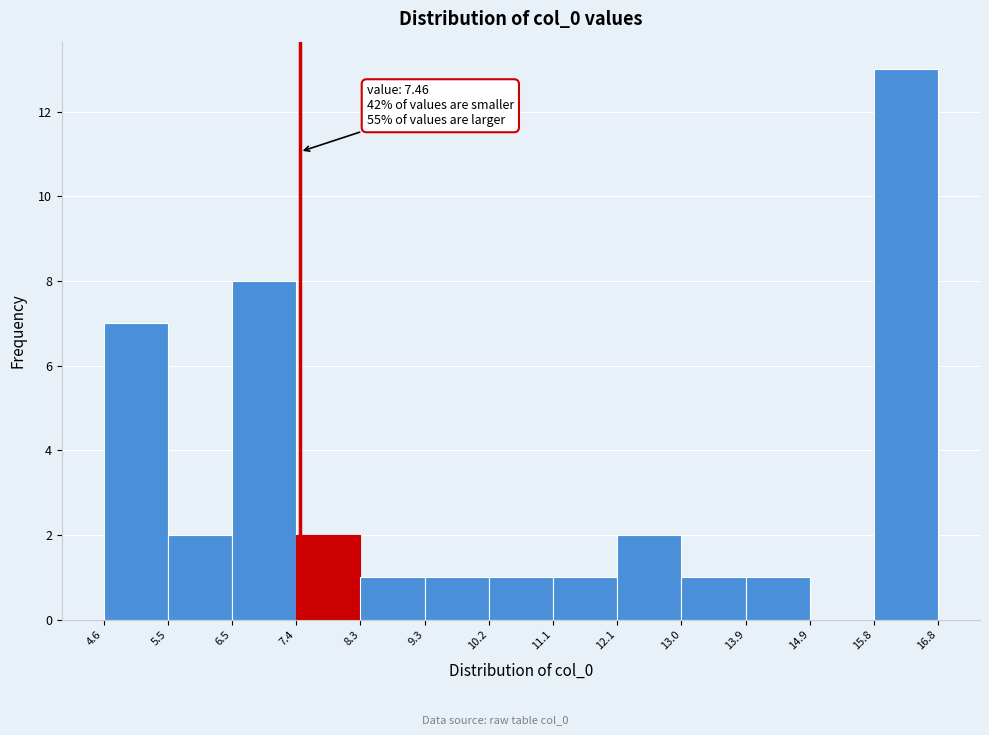

Which range on the x-axis has the tallest bar?

15.8 to 16.8